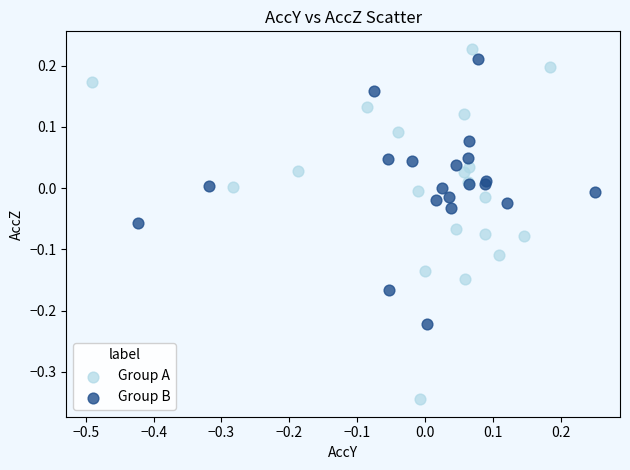

Which series has the widest spread of Y values?

Group A